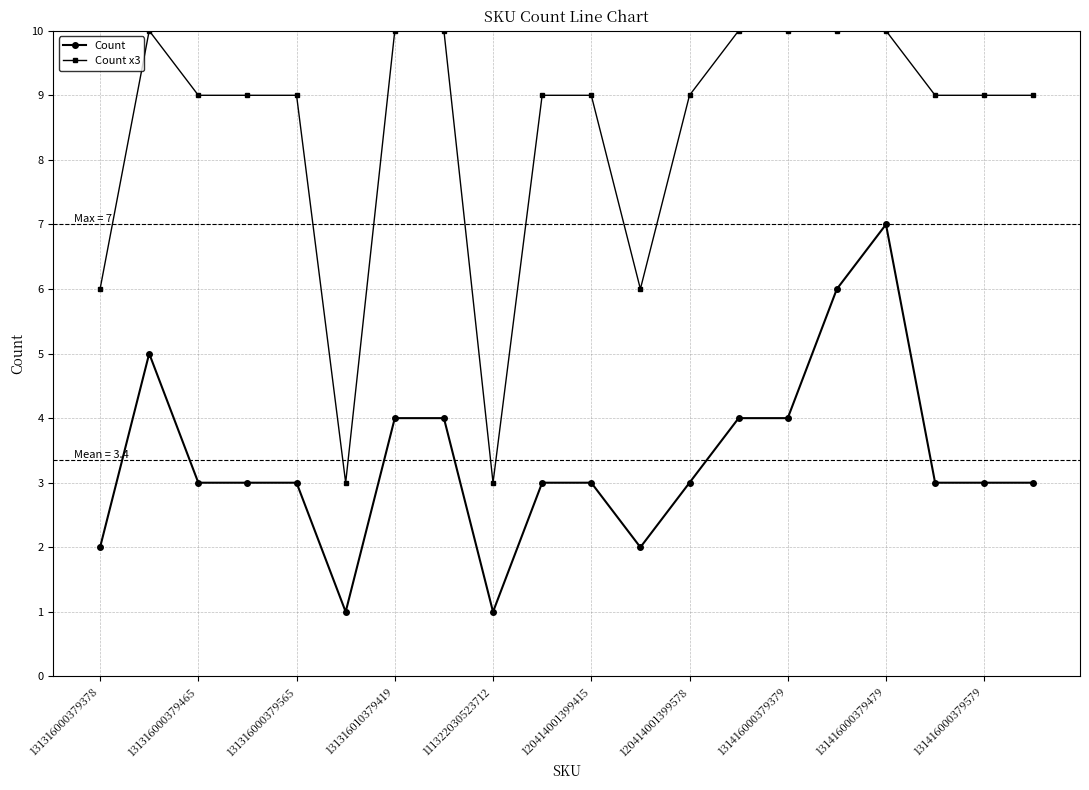

Is this an area chart (filled region under the line)?

No